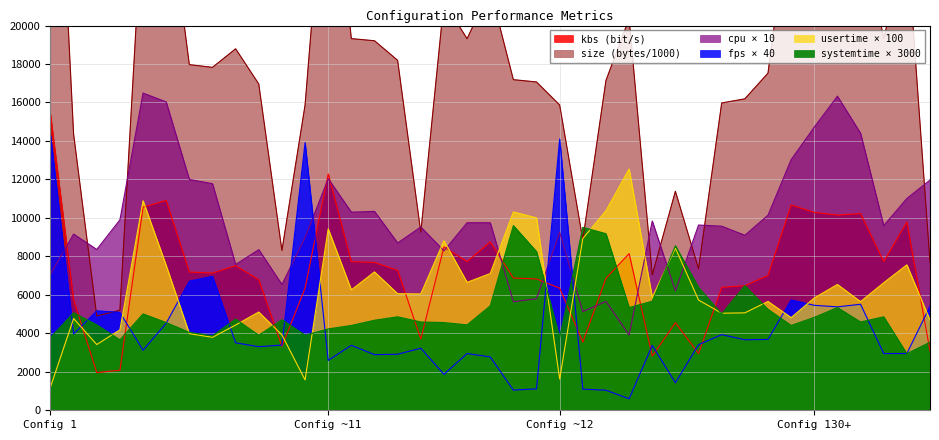

Is the value of fps at 131 greater than the value of kbs at 118?

No